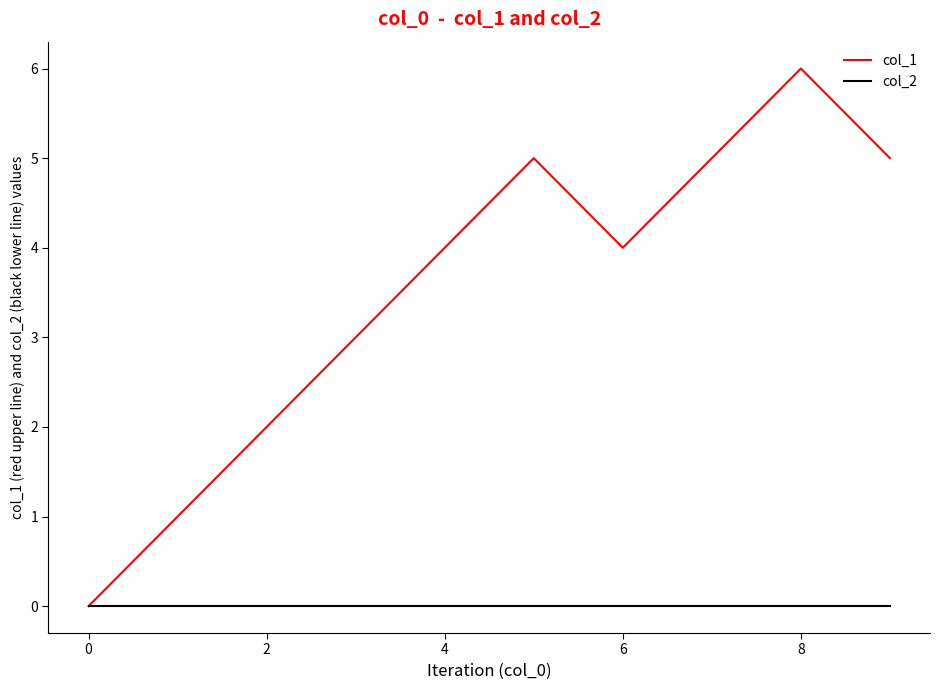

In col_1, how many points are lower than both neighbors (excluding endpoints)?

1